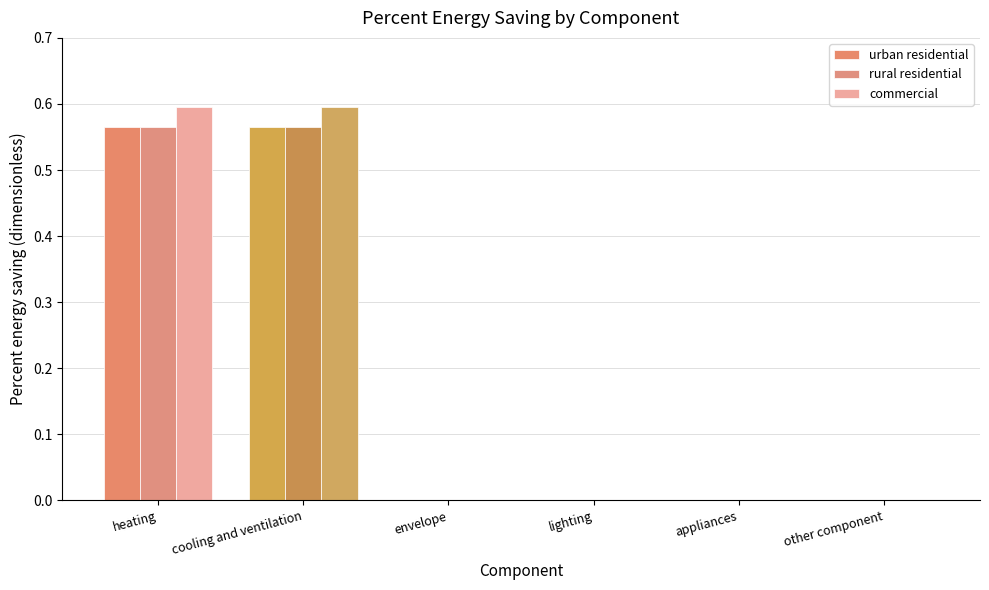

Rank the series at other component from highest to lowest value.

urban residential, rural residential, commercial